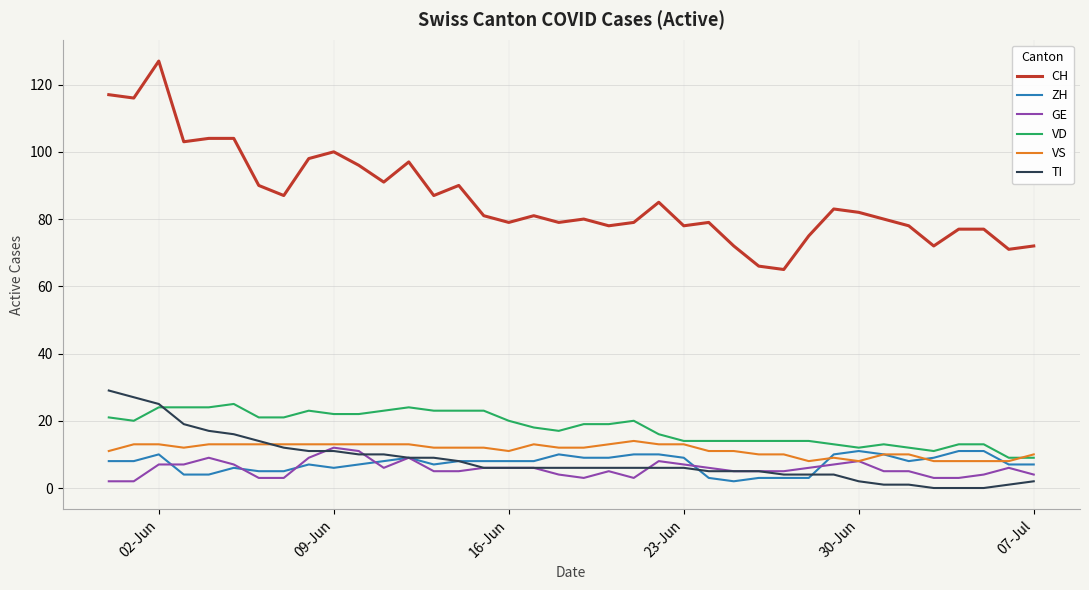

Which series has the widest spread of values?

CH